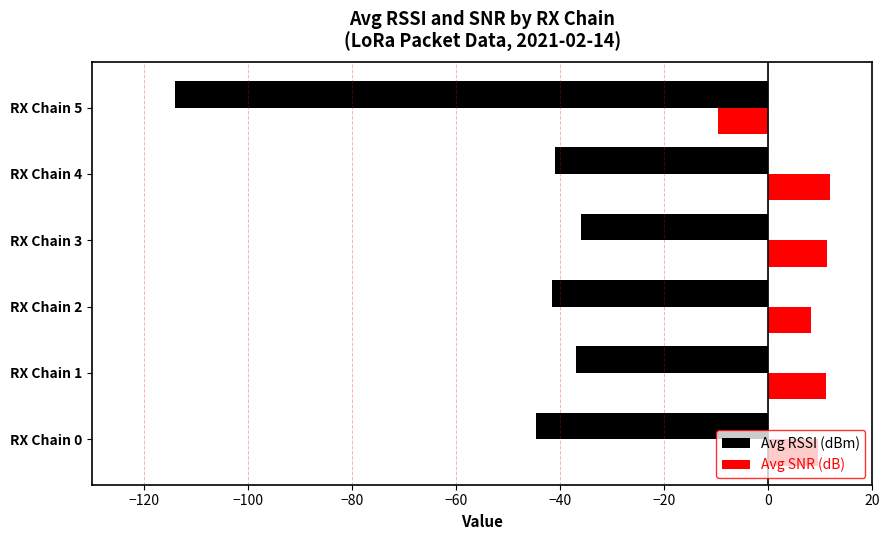

Is it true that Avg RSSI (dBm) equals -41.0 at RX Chain 4?

True